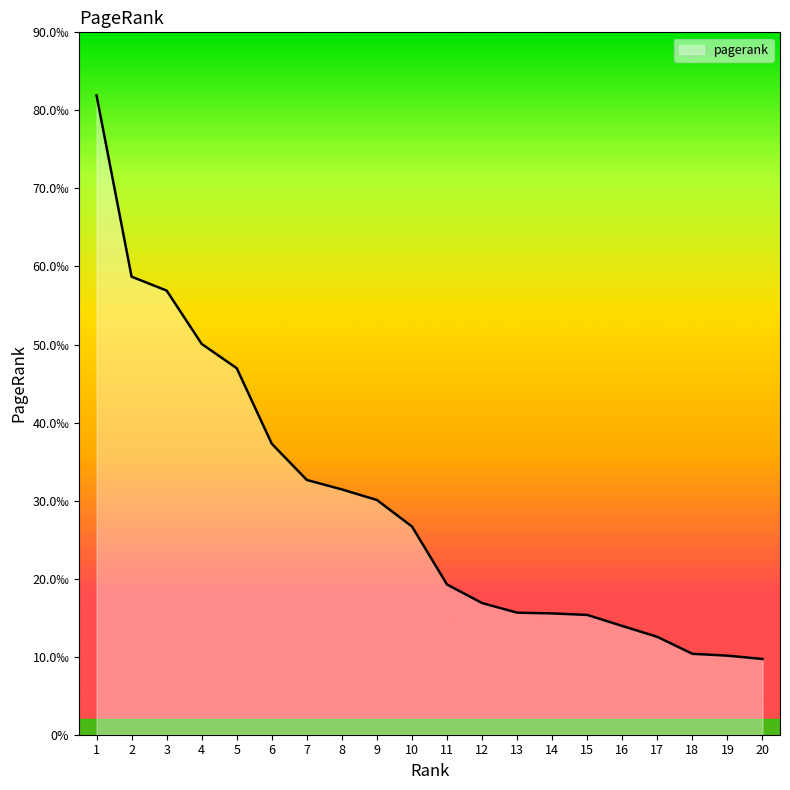

List the labels in order of value, largest first.

1, 2, 3, 4, 5, 6, 7, 8, 9, 10, 11, 12, 13, 14, 15, 16, 17, 18, 19, 20